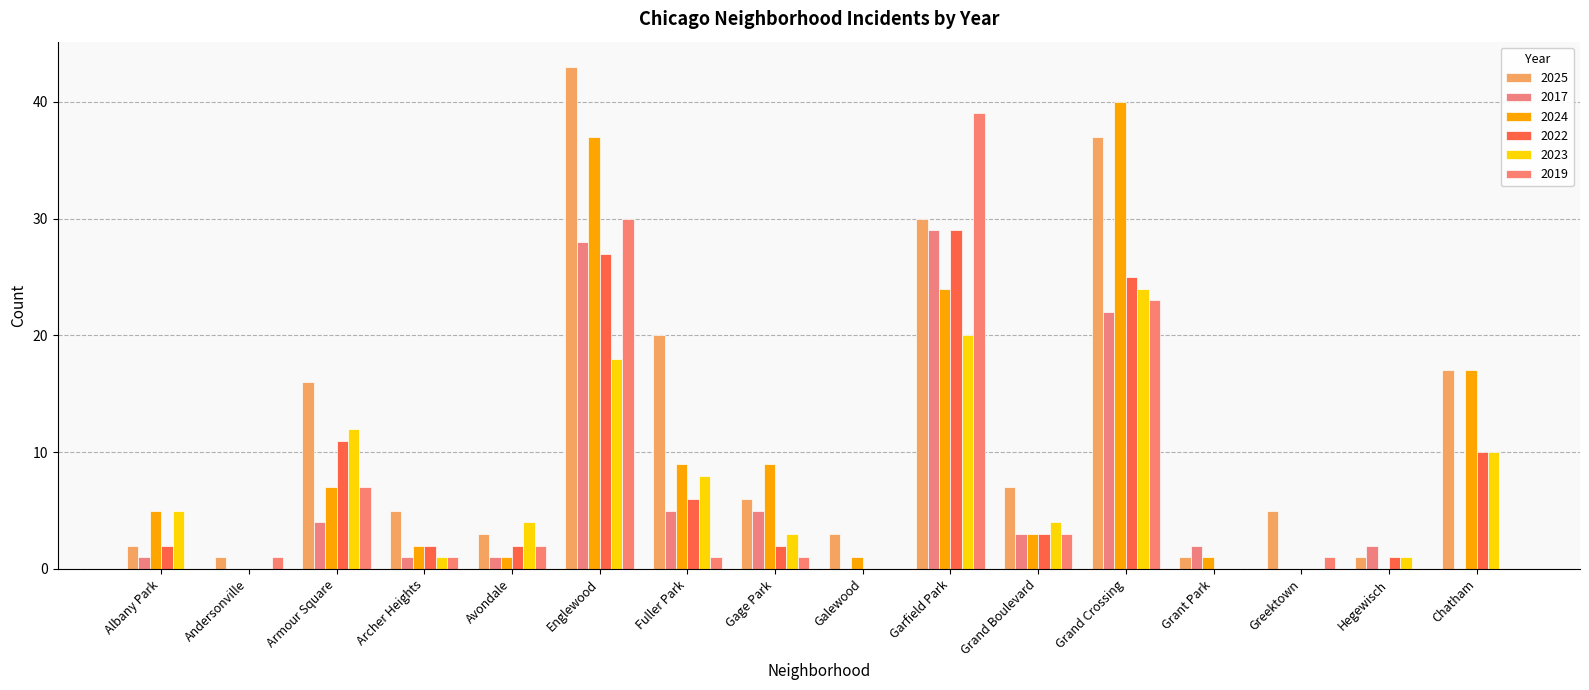

How many series are shown in this chart?

6